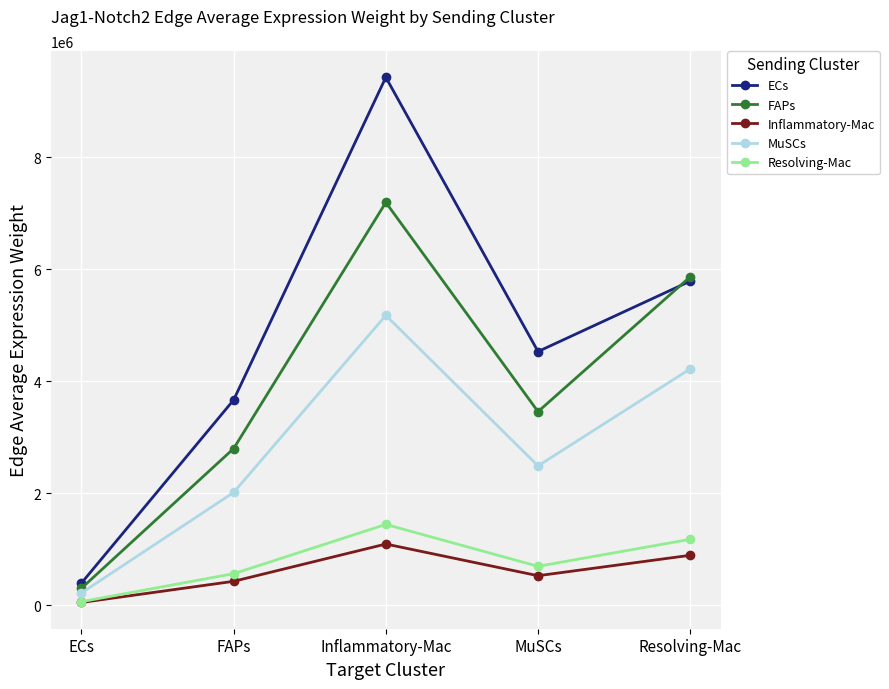

What is the difference between the maximum and minimum values in the Resolving-Mac series?

1379405.5